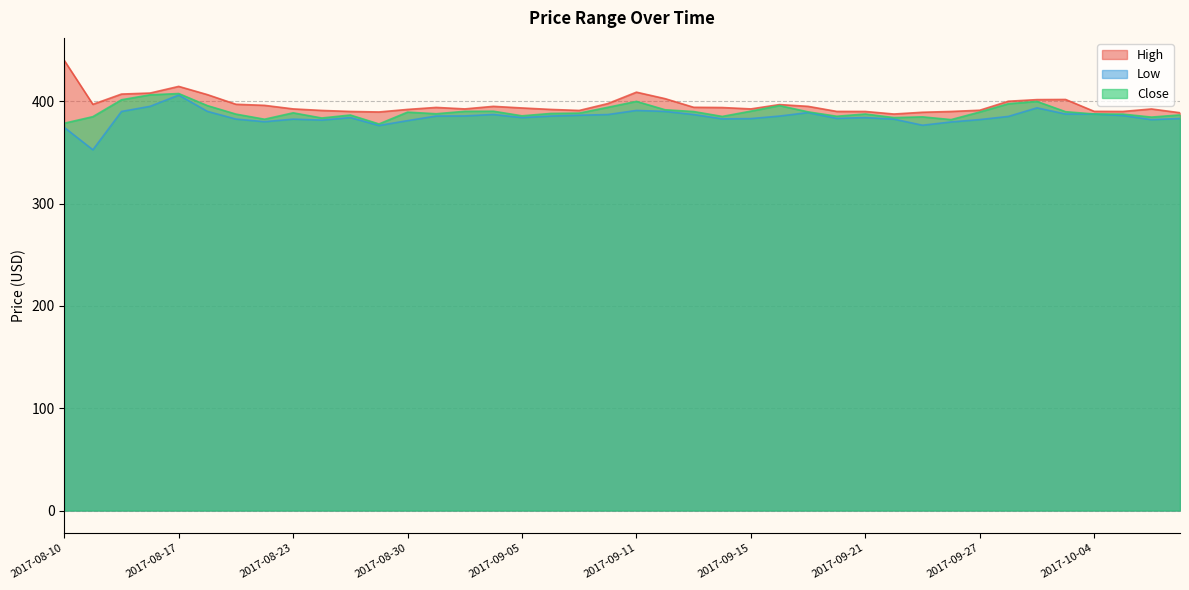

What is the difference between the Close values at 2017-09-06 and 2017-08-23?

0.6